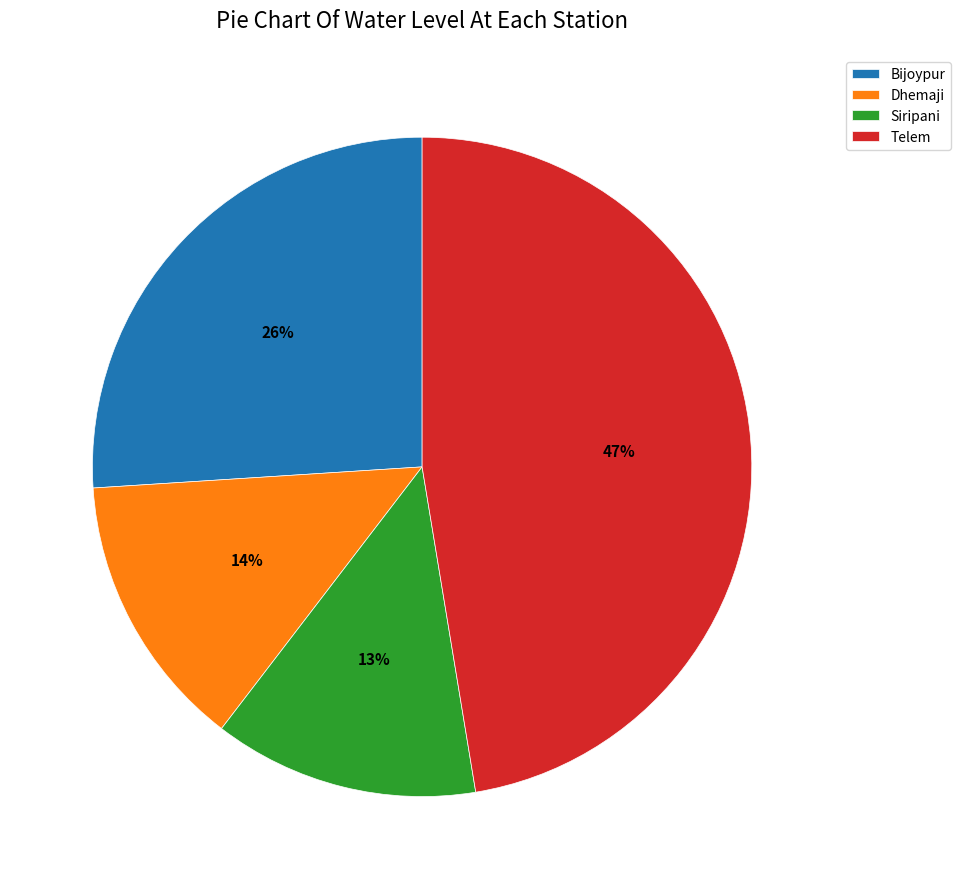

Does Dhemaji represent more than half of the total?

No